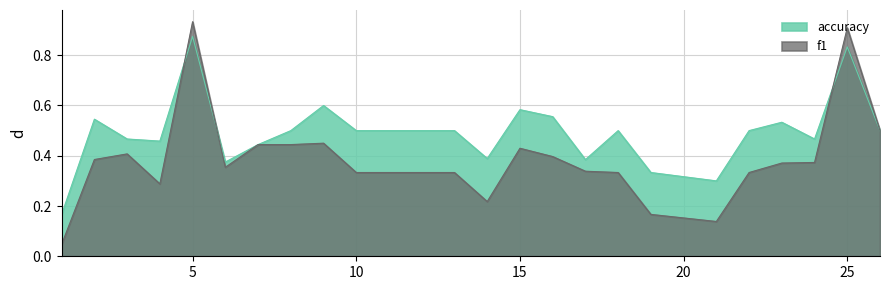

Reading left to right, list all the values displayed in this chart.

f1: 1=0.0	2=0.4	3=0.4	4=0.3	5=0.9	6=0.4	7=0.4	8=0.4	9=0.5	10=0.3	12=0.3	13=0.3	14=0.2	15=0.4	16=0.4	17=0.3	18=0.3	19=0.2	21=0.1	22=0.3	23=0.4	24=0.4	25=0.9	26=0.5
accuracy: 1=0.2	2=0.5	3=0.5	4=0.5	5=0.9	6=0.4	7=0.4	8=0.5	9=0.6	10=0.5	12=0.5	13=0.5	14=0.4	15=0.6	16=0.6	17=0.4	18=0.5	19=0.3	21=0.3	22=0.5	23=0.5	24=0.5	25=0.8	26=0.5